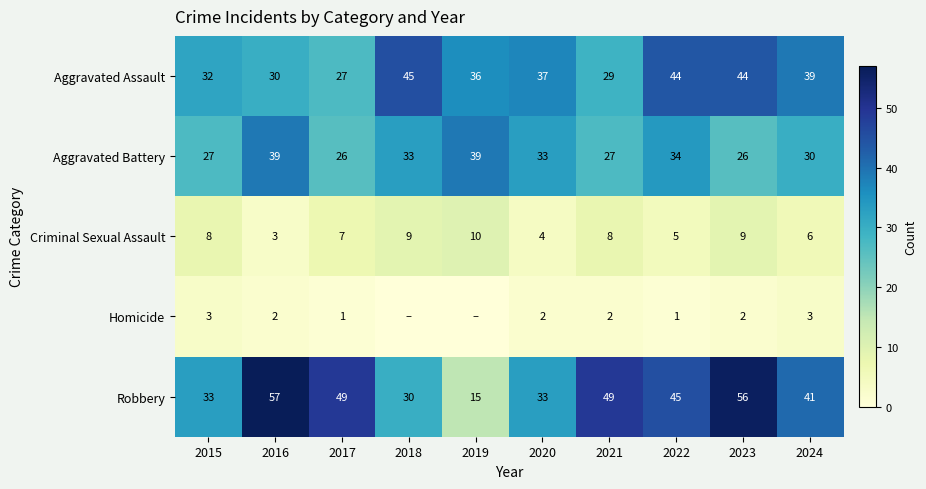

What is the highest value of the Aggravated Battery series?

39